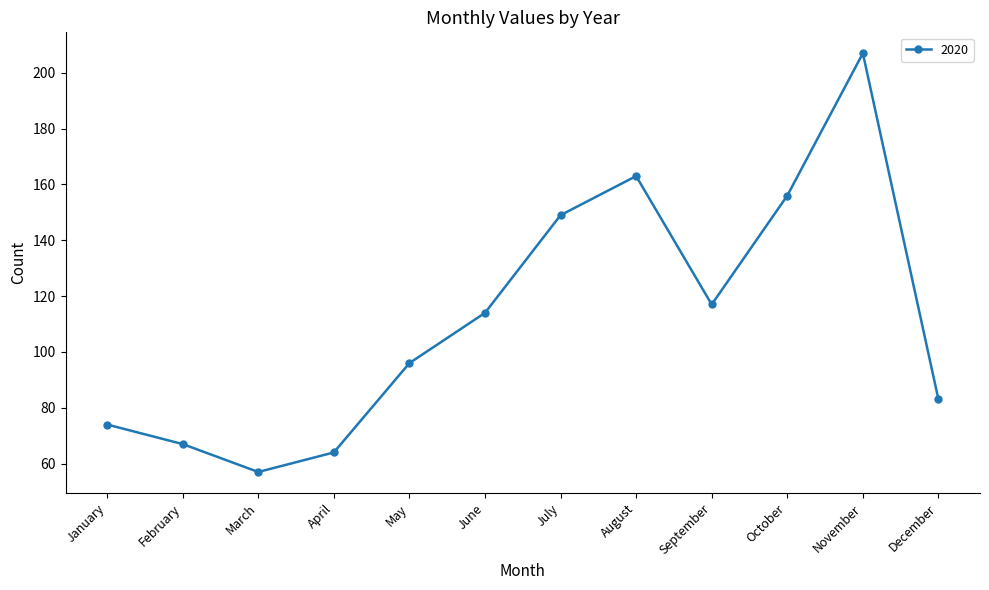

Between January and March, which is larger?

January